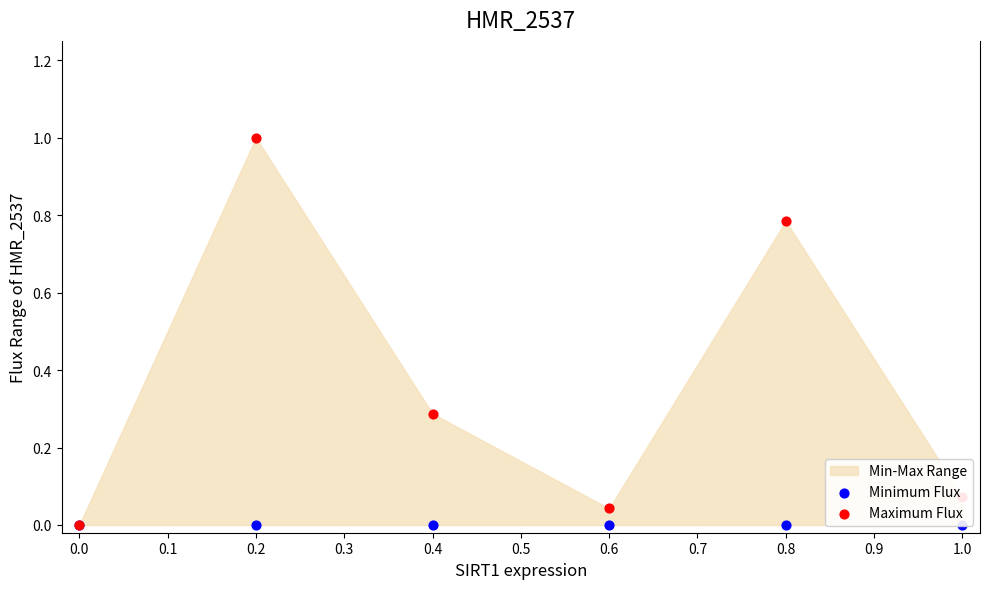

Which series has the largest Y range (max minus min)?

Maximum Flux